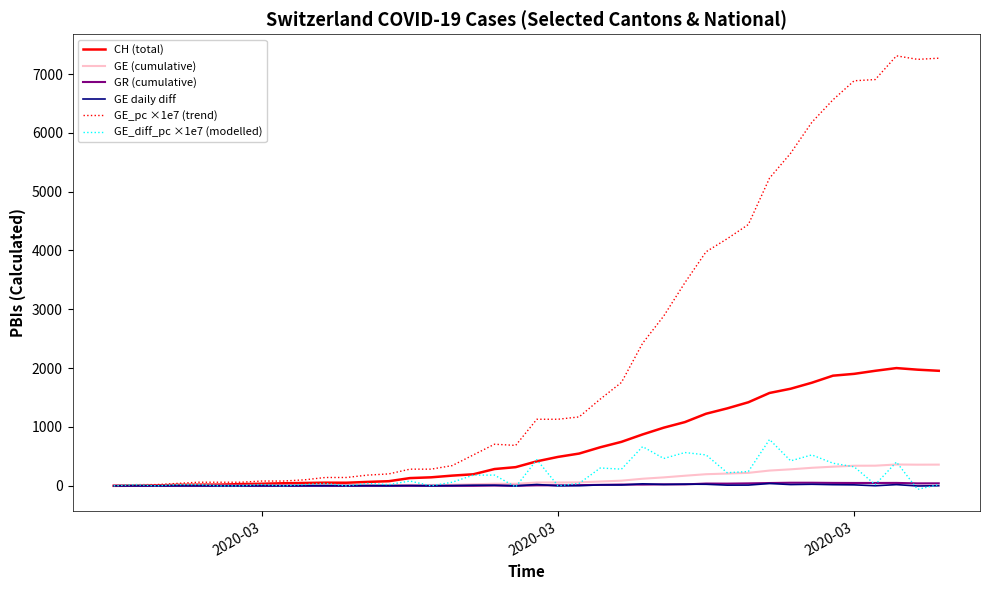

Count the number of data series in this chart.

6